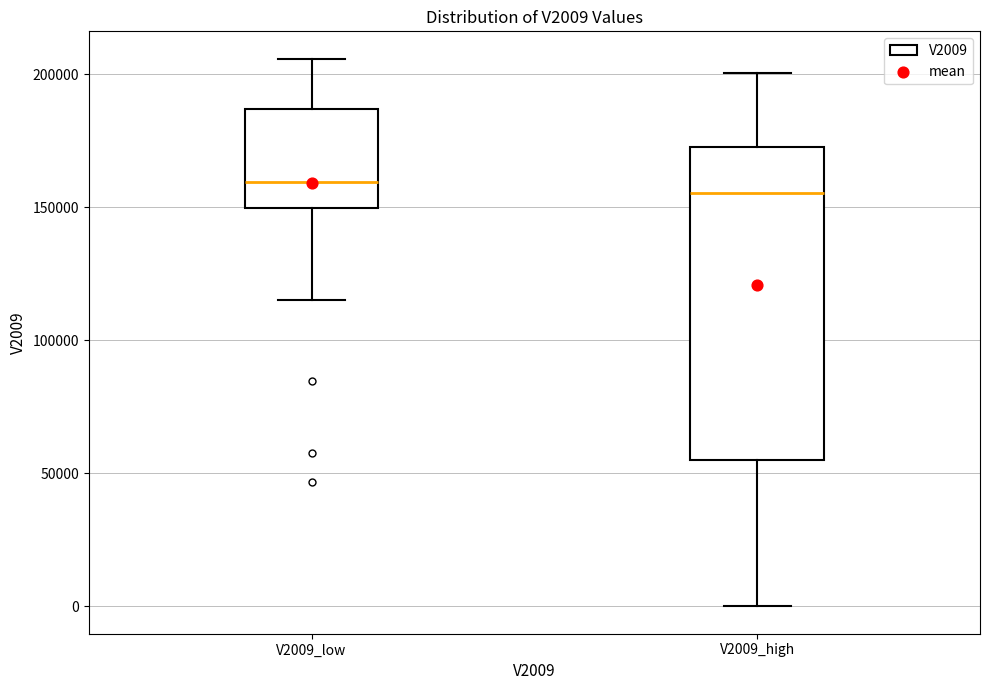

Comparing the boxes themselves (not the whiskers), which one is the tallest?

V2009_high